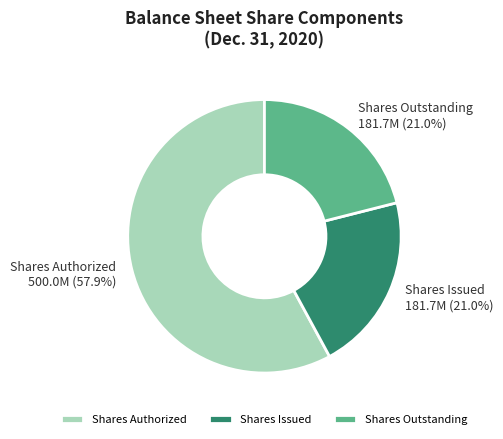

Approximately how many times larger is the value at Shares Issued compared to Shares Outstanding?

1.0